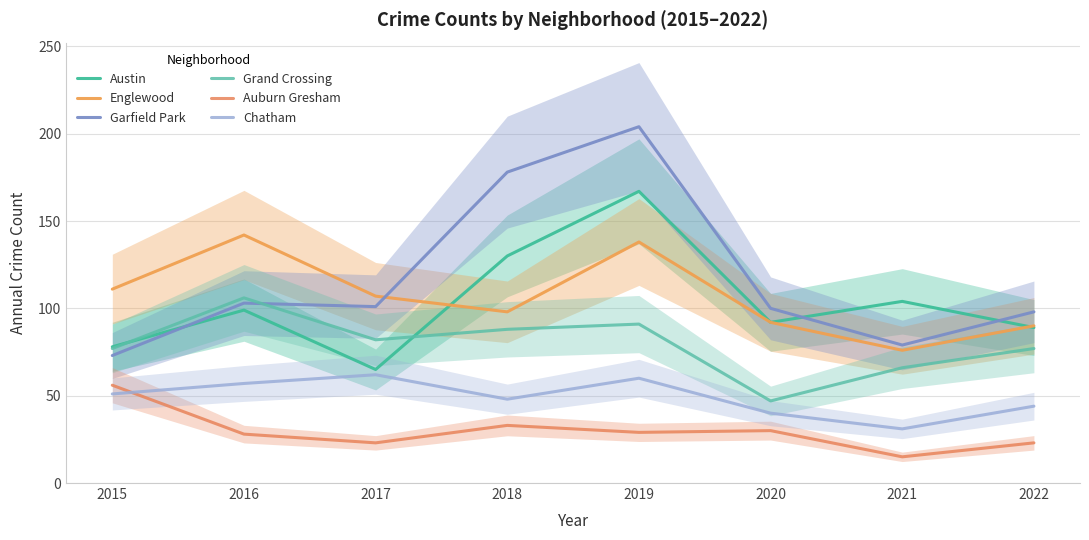

At how many categories does at least one series exceed 80?

8